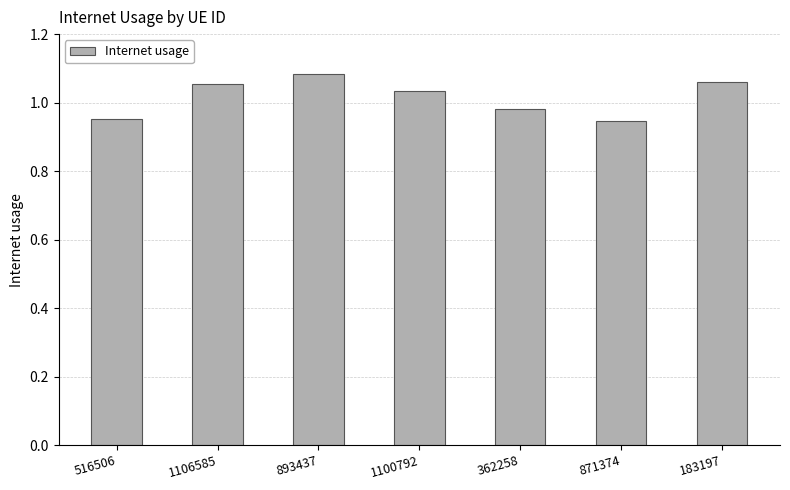

How many values are between 0 and 1?

3